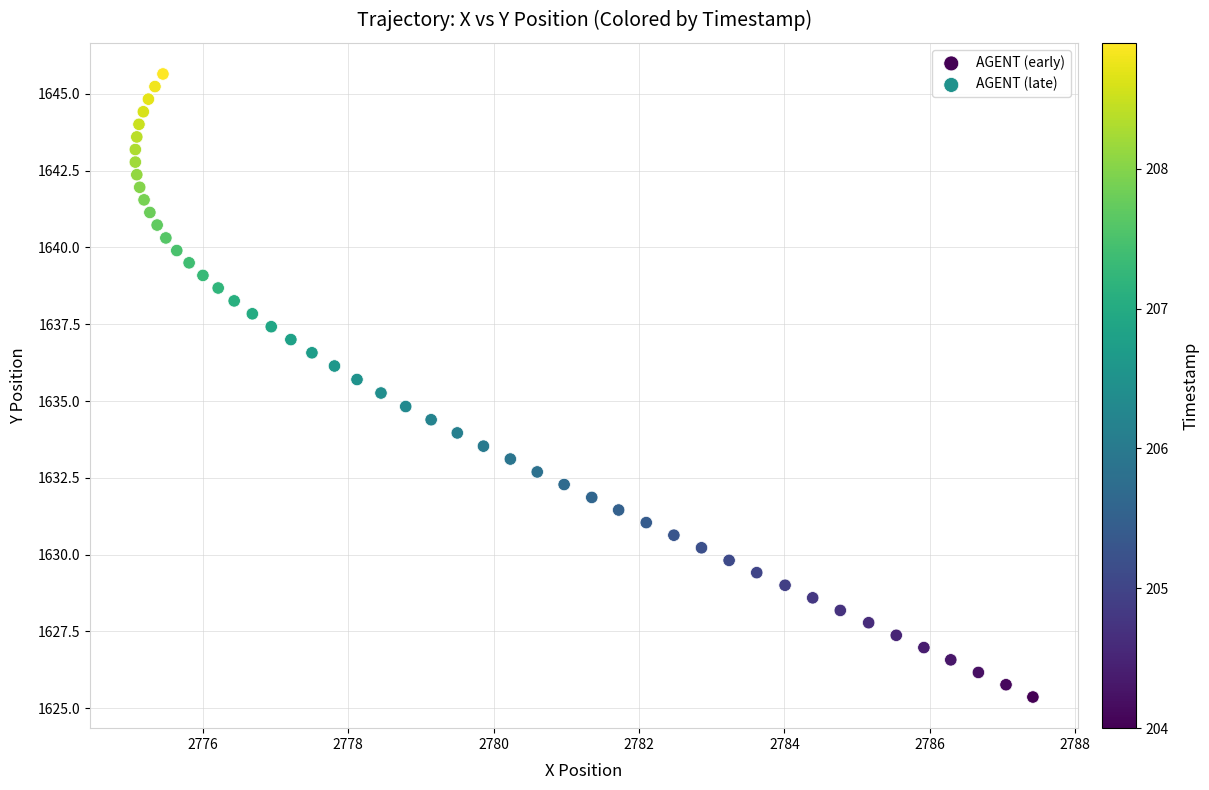

Which series reaches the minimum Y coordinate?

AGENT (early)